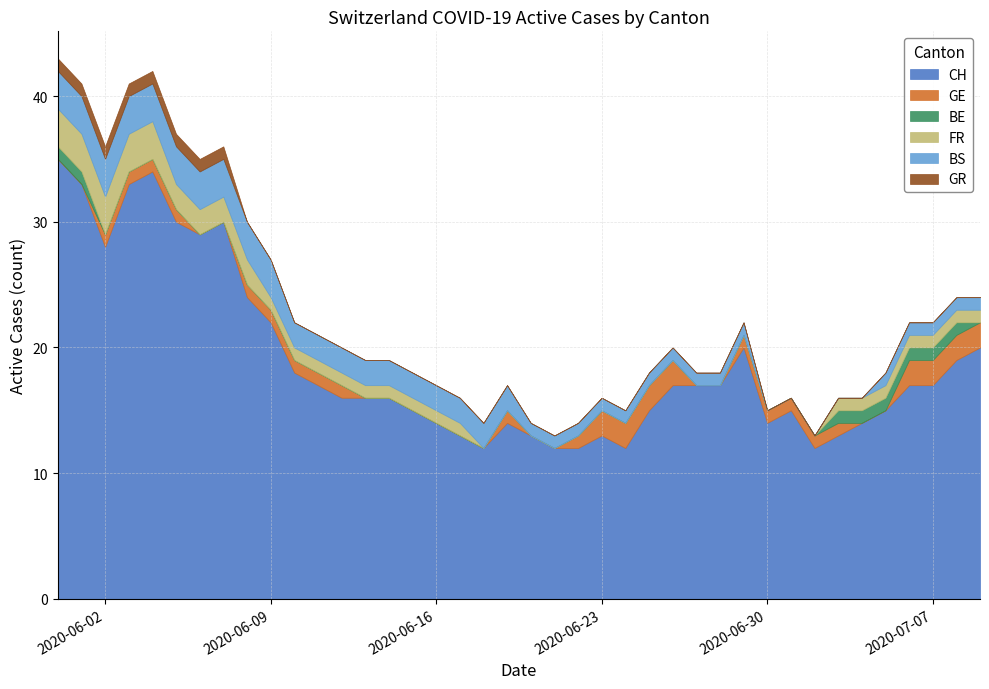

What is the label of the 17th point from the right?

2020-06-23